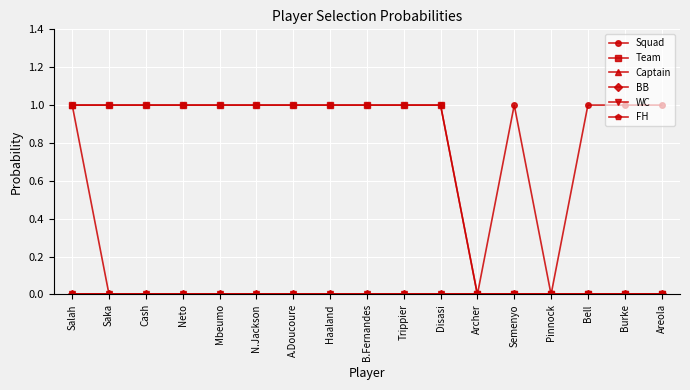

Is this an area chart (filled region under the line)?

No